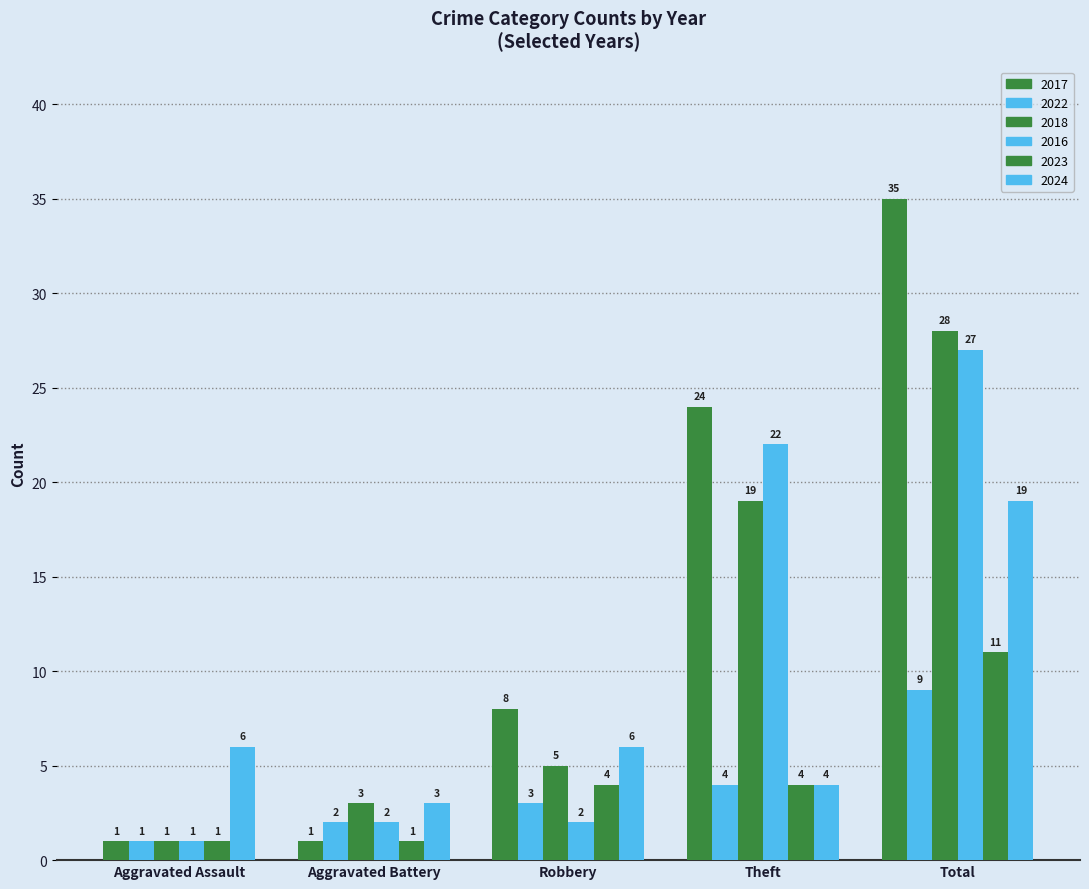

How many groups of bars are there?

5